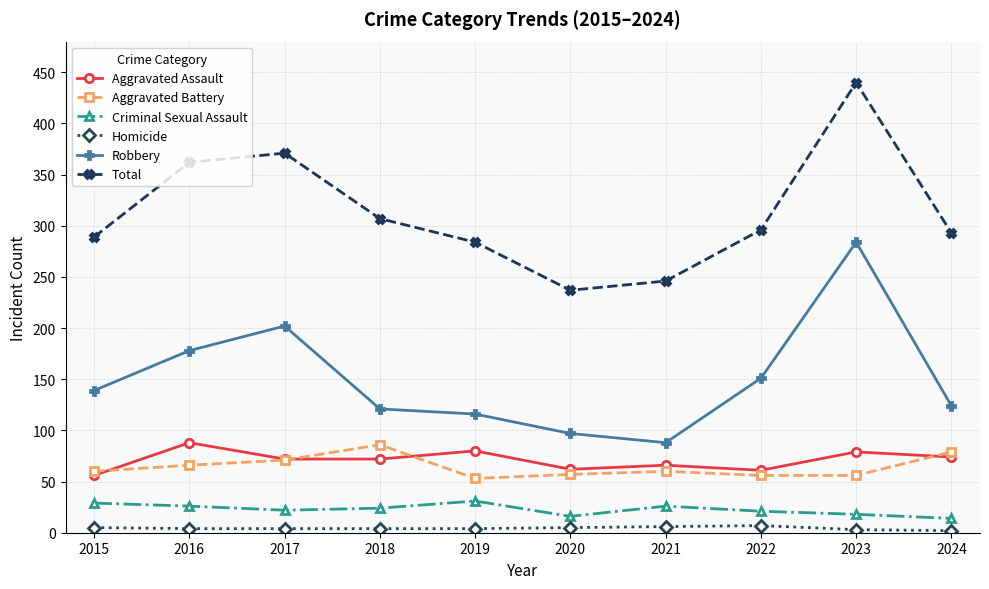

True or false: Aggravated Battery has more than 1 points higher than both neighbors.

True